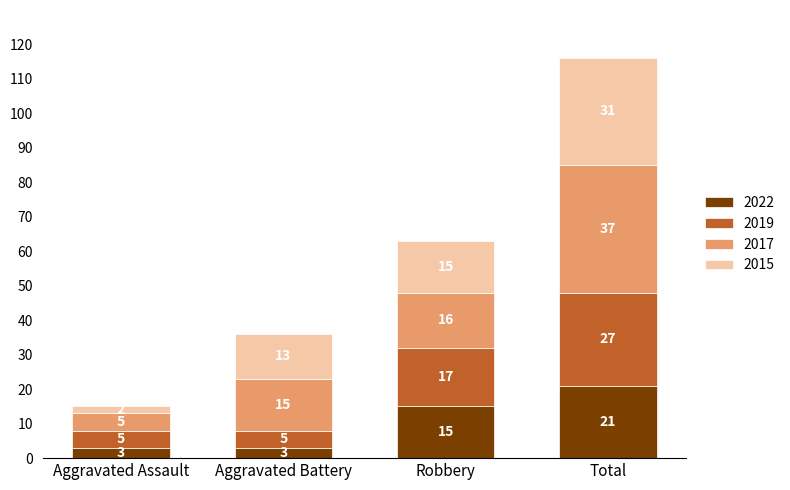

What is the total value across all series at Total?

116